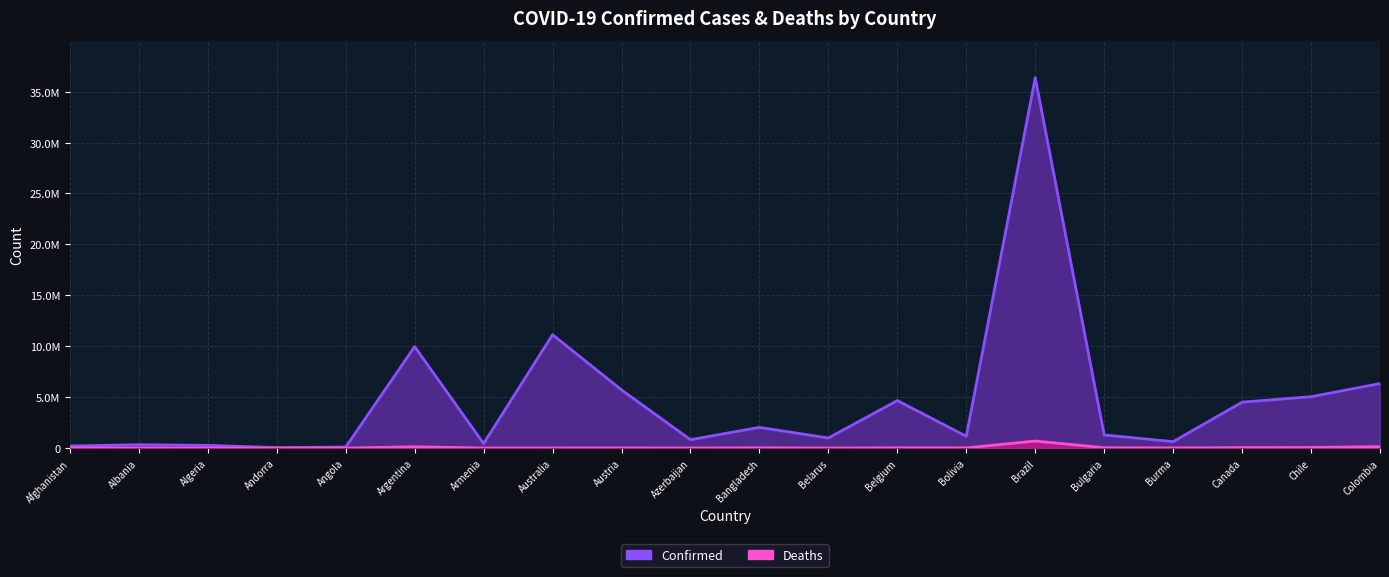

The Deaths series shows 5439 at Afghanistan. True or false?

False